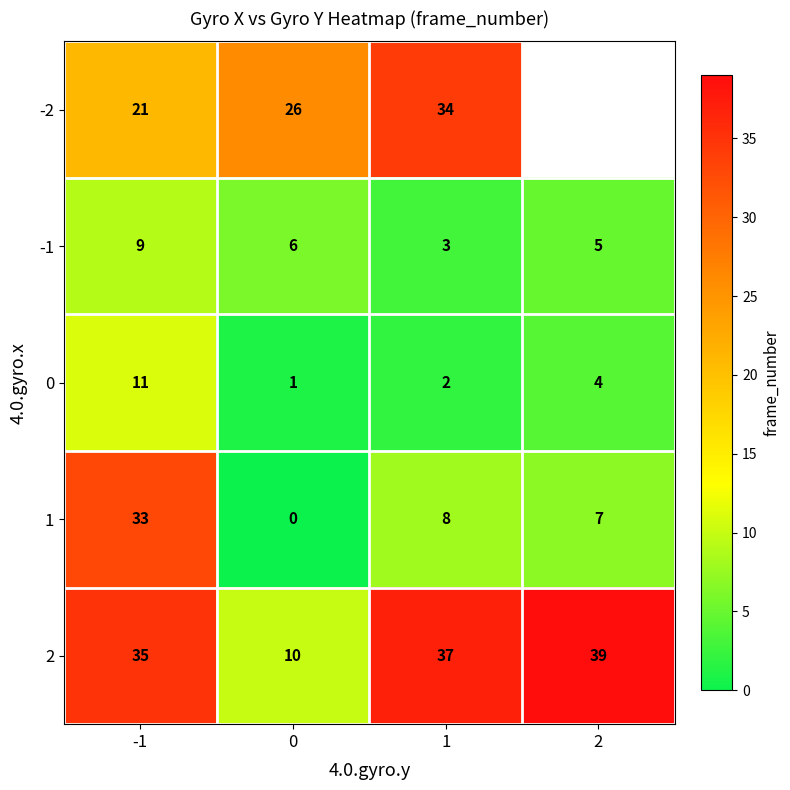

Count the number of categories in the chart.

4